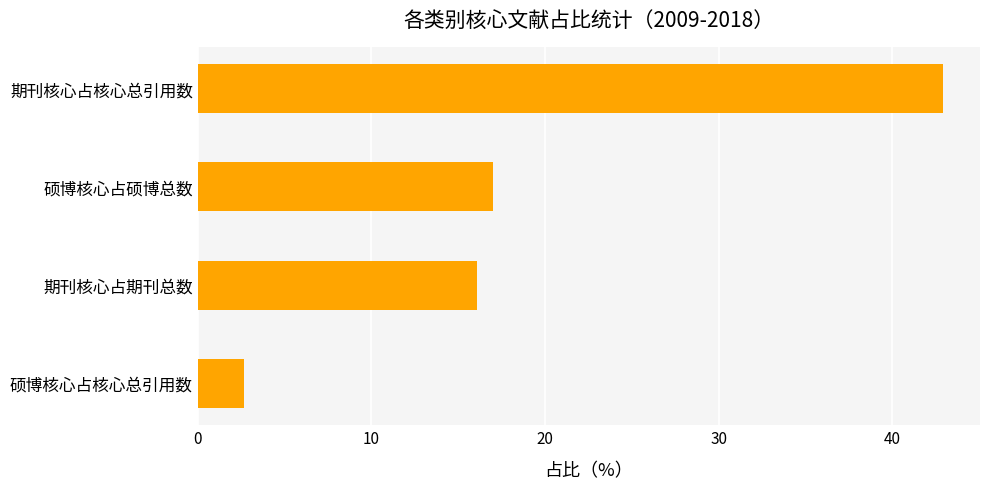

What is the approximate value at 期刊核心占期刊总数?

16.1